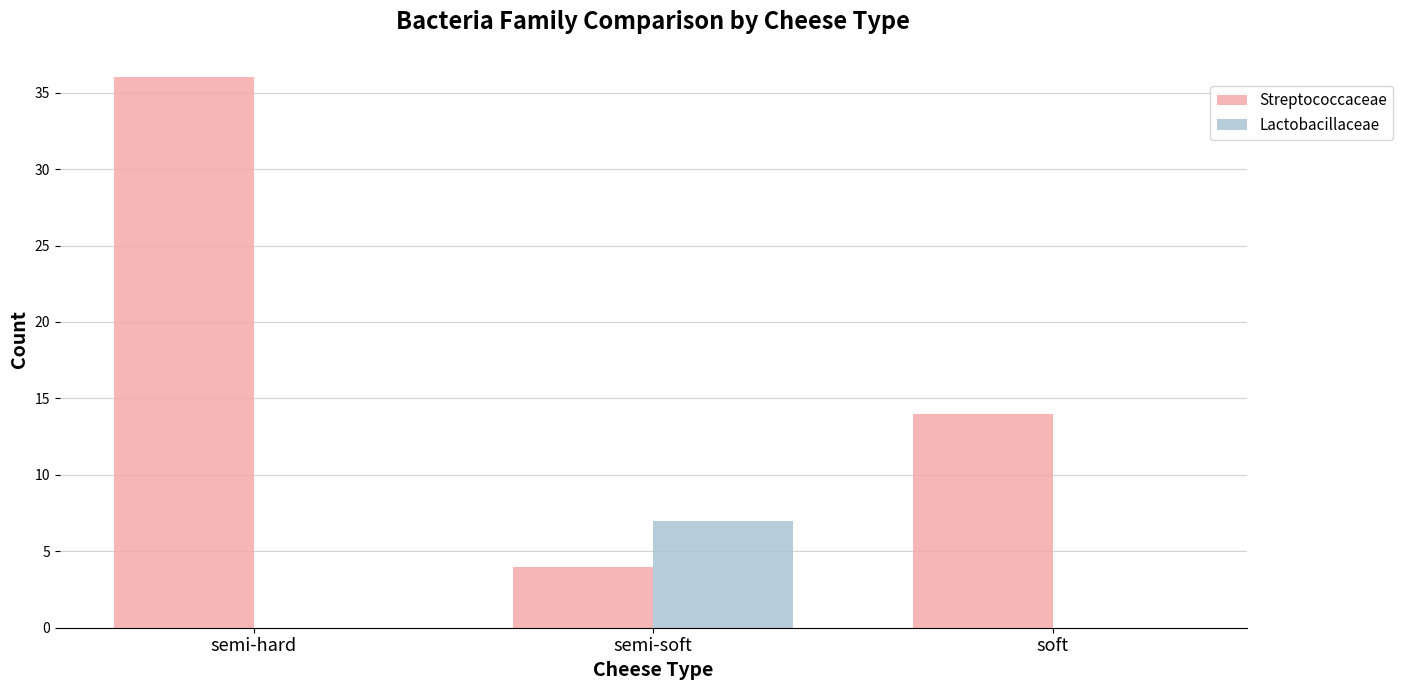

Which series has the largest total across all categories?

Streptococcaceae